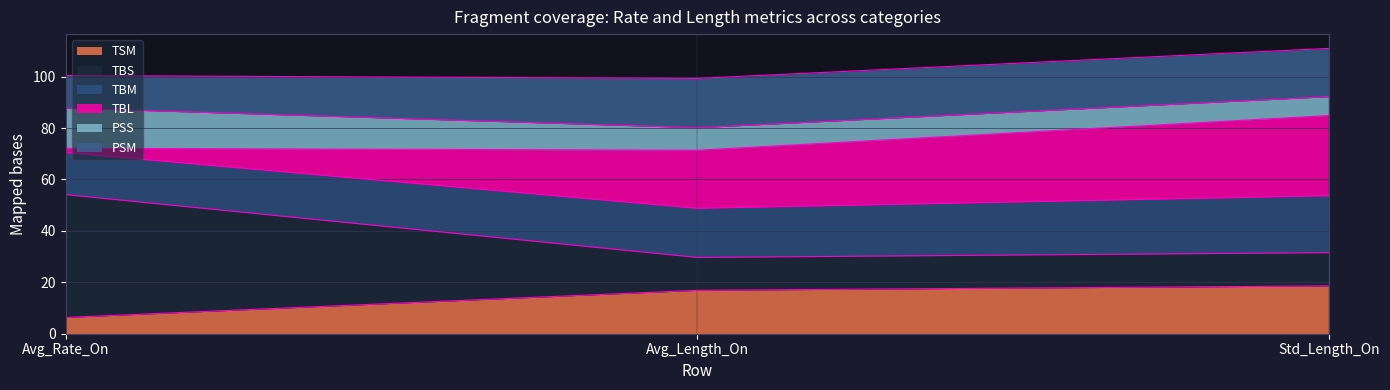

What is the sum of the TSM values at Avg_Rate_On and Std_Length_On?

24.9